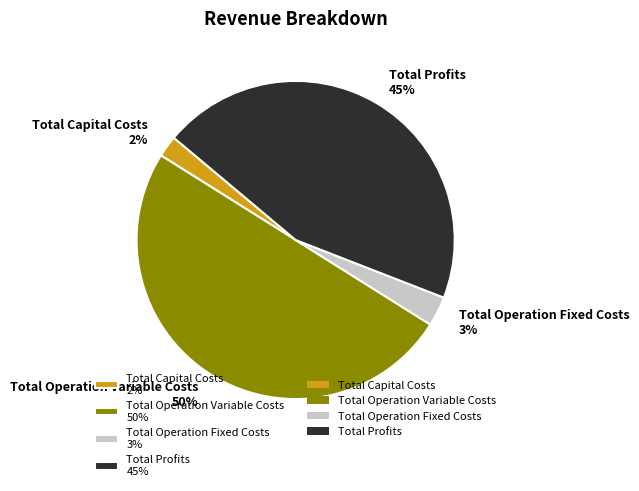

To the nearest percent, what is the average slice percentage?

25%